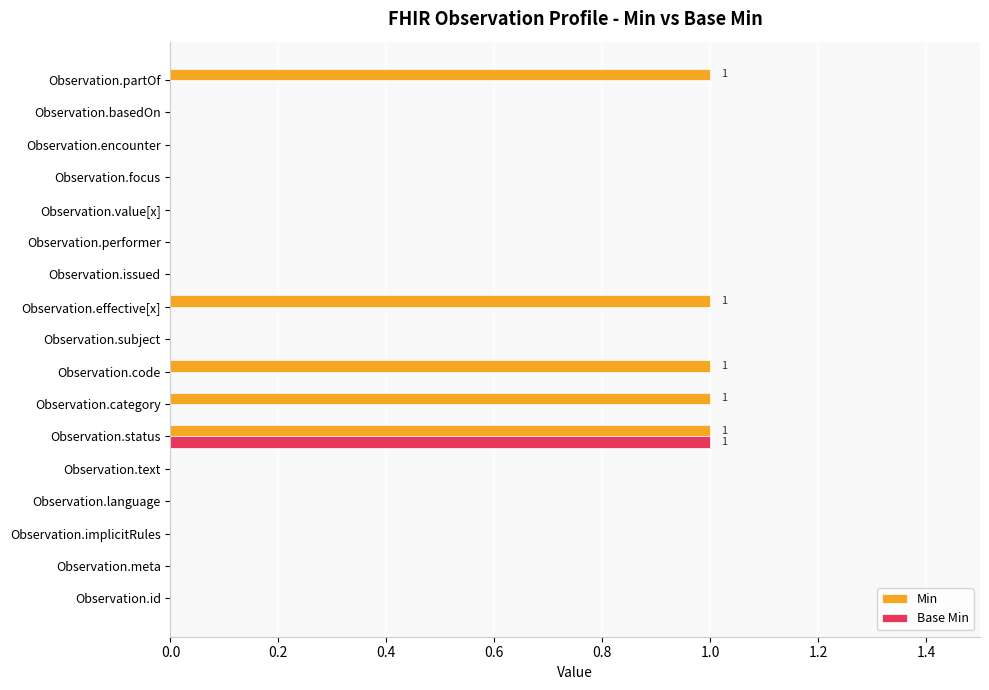

Is it true that Base Min equals 0 at Observation.focus?

True